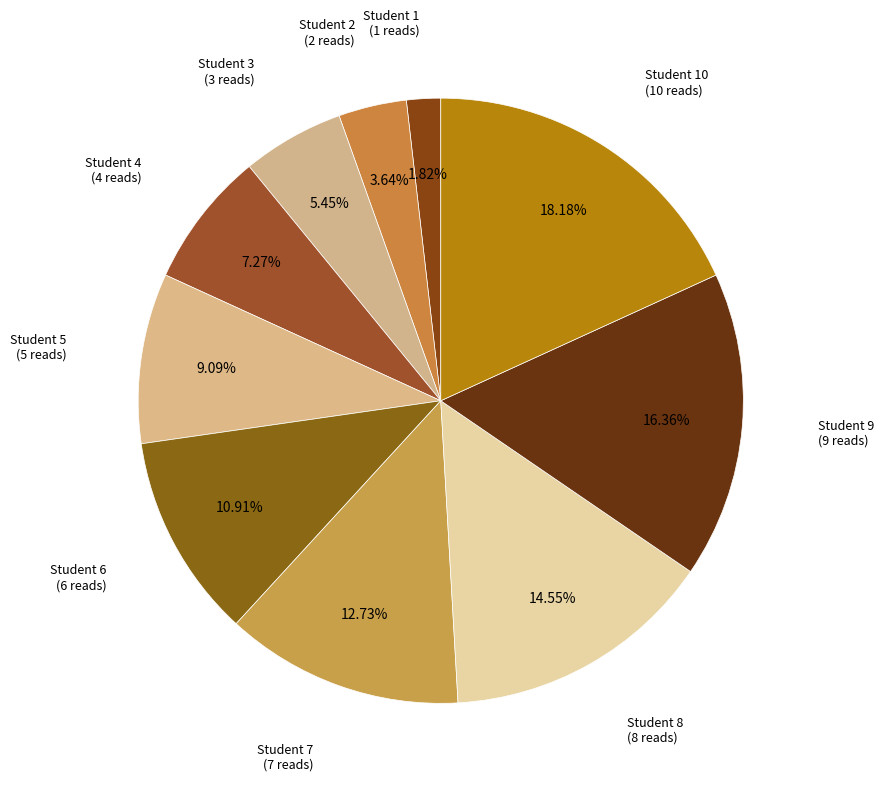

How many segments does this pie chart have?

10